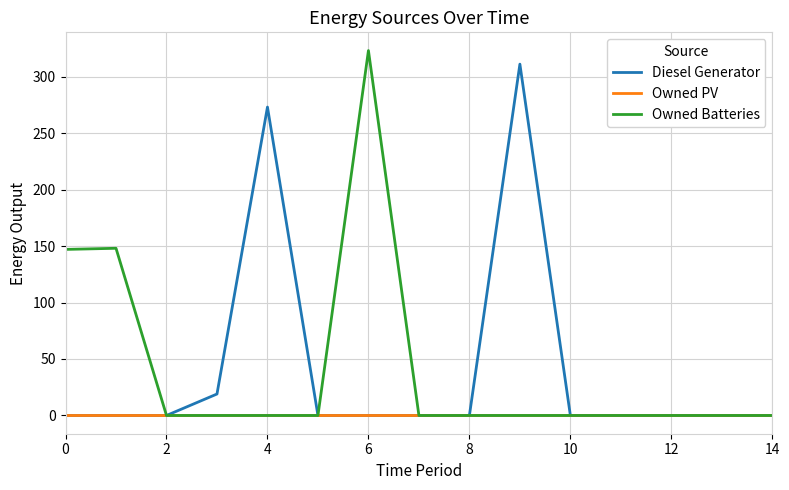

Does the chart have visible grid lines?

Yes